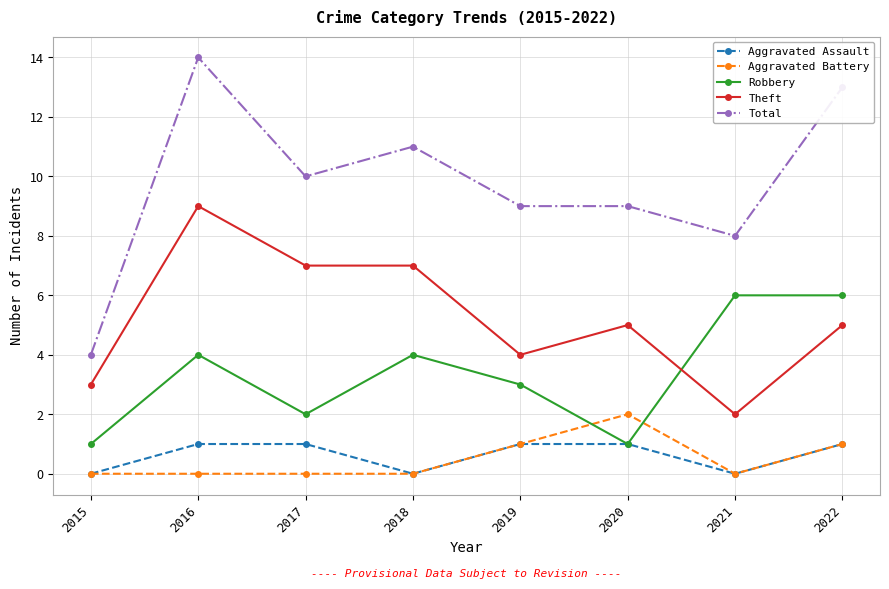

Is it true that Robbery equals 1 at 2015?

True